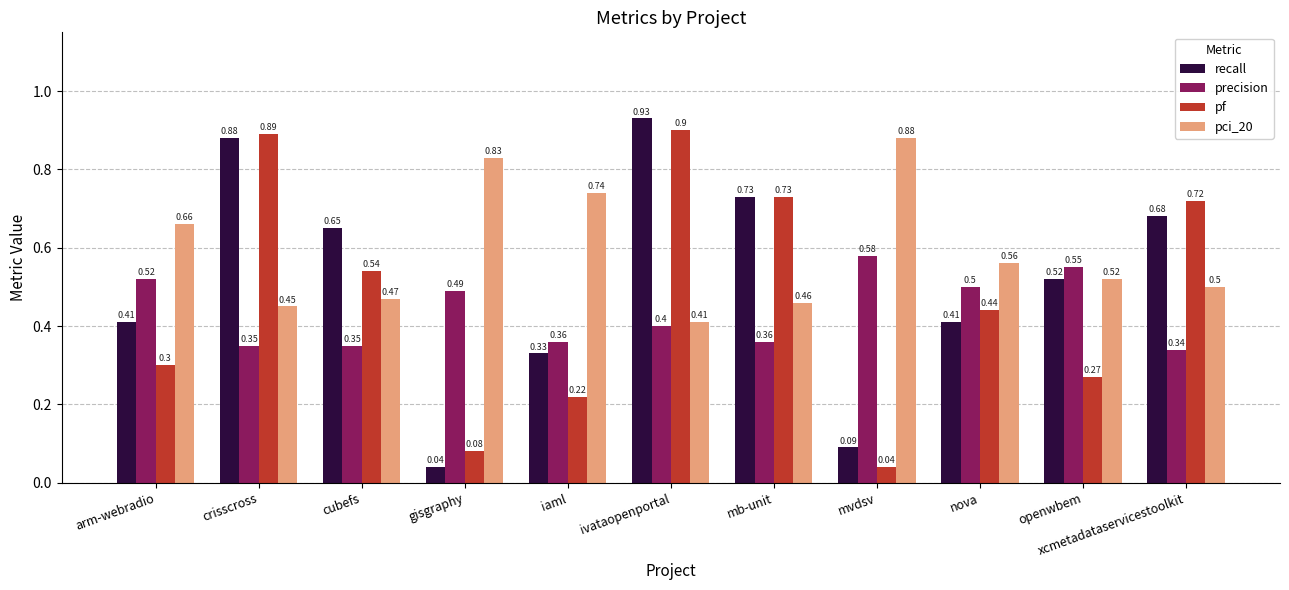

Does the chart contain stacked bars?

No